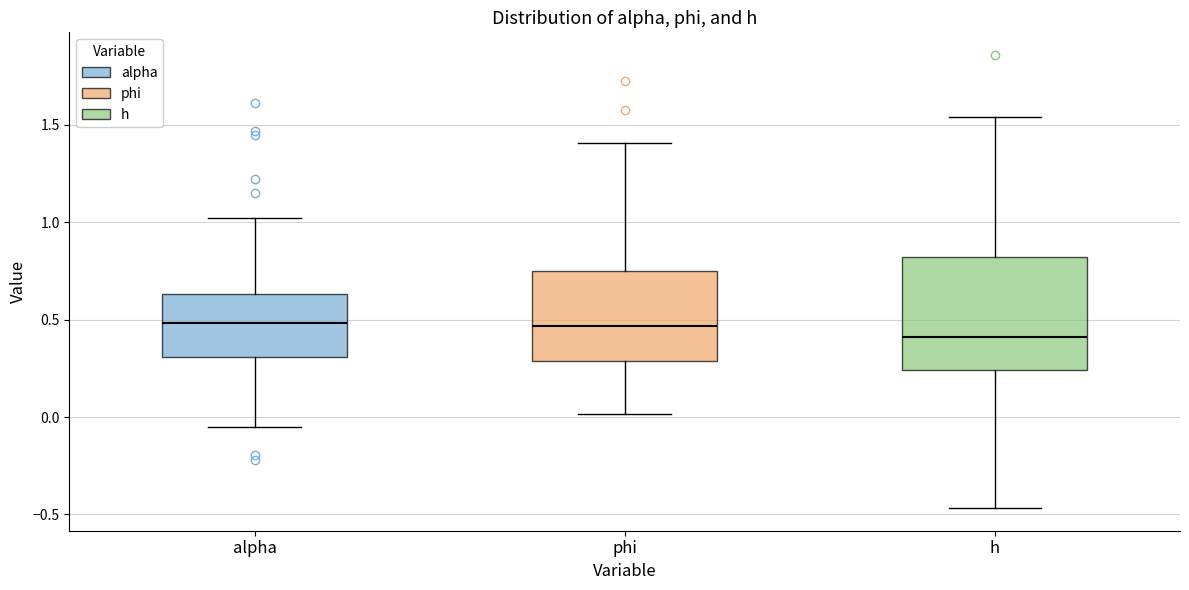

Where does the lower whisker of the box for h end on the y-axis? The values are not printed on the chart, so give them approximately, as read against the axis.

-0.45